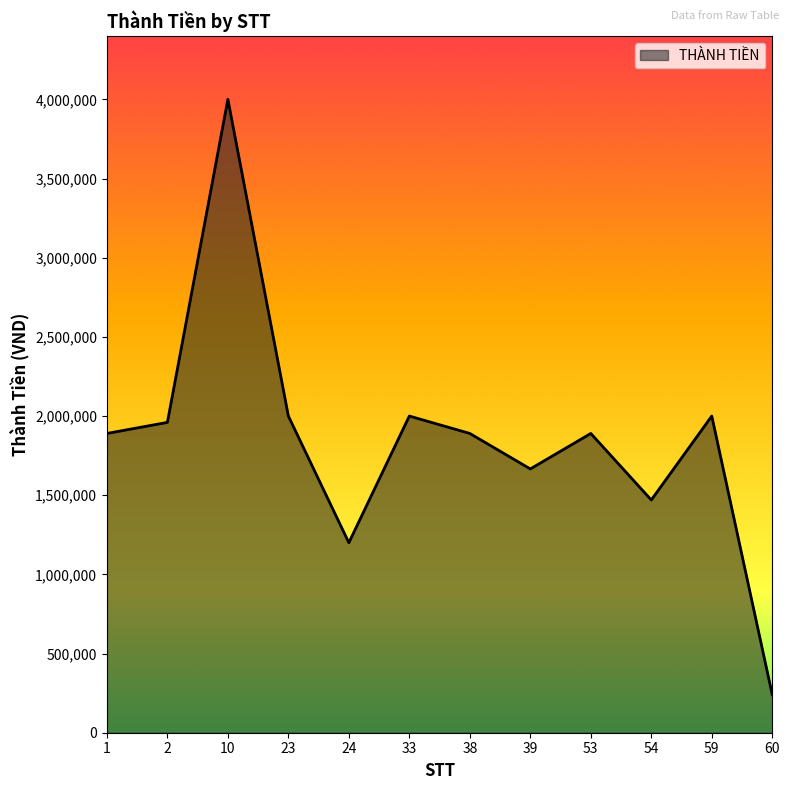

Is it true that the value at 54 is 295844?

False